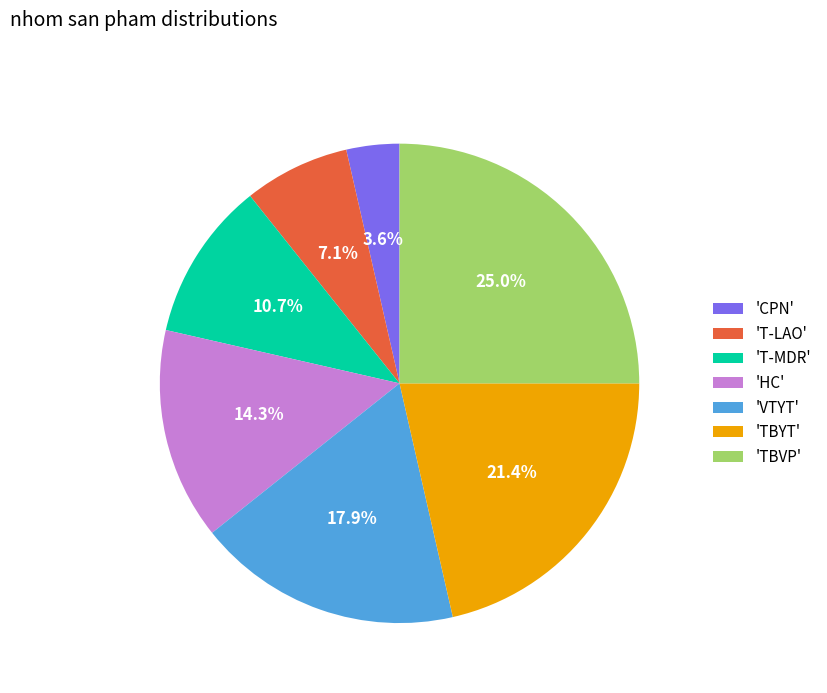

Rank the categories by value from highest to lowest.

'TBVP', 'TBYT', 'VTYT', 'HC', 'T-MDR', 'T-LAO', 'CPN'